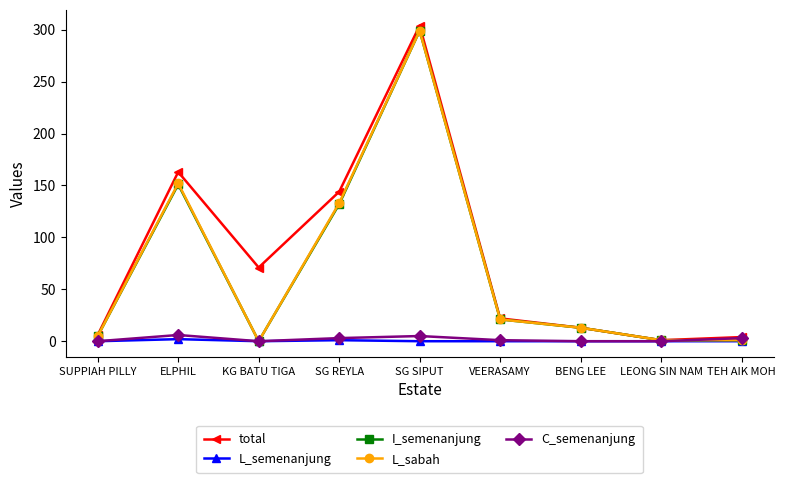

How many lines are shown in the chart?

5